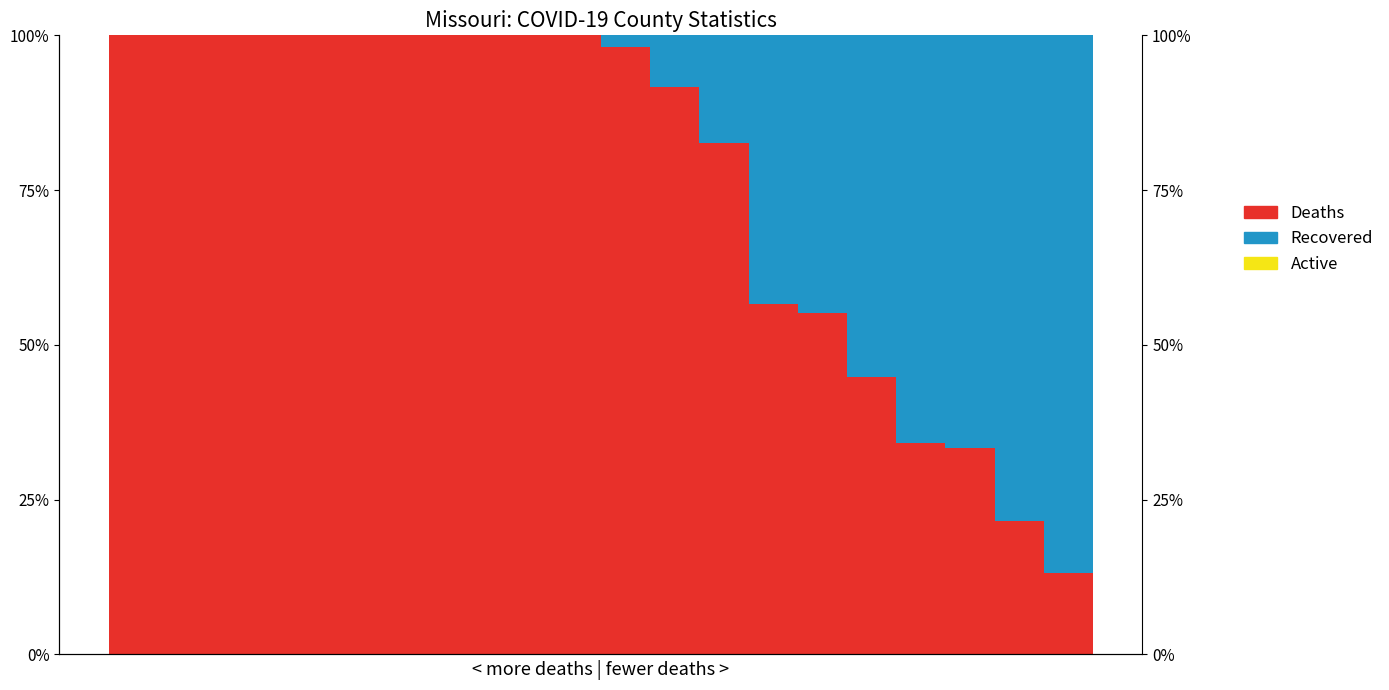

Reading left to right, what are all the values shown in this chart?

Deaths: 0=1.0	1=1.0	2=1.0	3=1.0	4=1.0	5=1.0	6=1.0	7=1.0	8=1.0	9=1.0	10=1.0	11=0.9	12=0.8	13=0.6	14=0.6	15=0.4	16=0.3	17=0.3	18=0.2	19=0.1
Recovered: 0=0.0	1=0.0	2=0.0	3=0.0	4=0.0	5=0.0	6=0.0	7=0.0	8=0.0	9=0.0	10=0.0	11=0.1	12=0.2	13=0.4	14=0.4	15=0.6	16=0.7	17=0.7	18=0.8	19=0.9
Active: 0=0.0	1=0.0	2=0.0	3=0.0	4=0.0	5=0.0	6=0.0	7=0.0	8=0.0	9=0.0	10=0.0	11=0.0	12=0.0	13=0.0	14=0.0	15=0.0	16=0.0	17=0.0	18=0.0	19=0.0